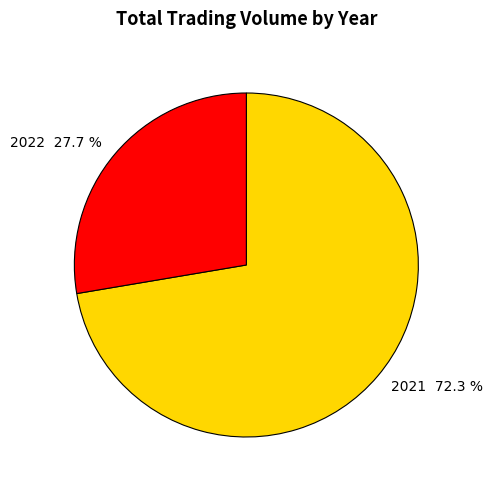

What is the ratio of the value at 2021 72.3 % to the value at 2022 27.7 %?

2.6